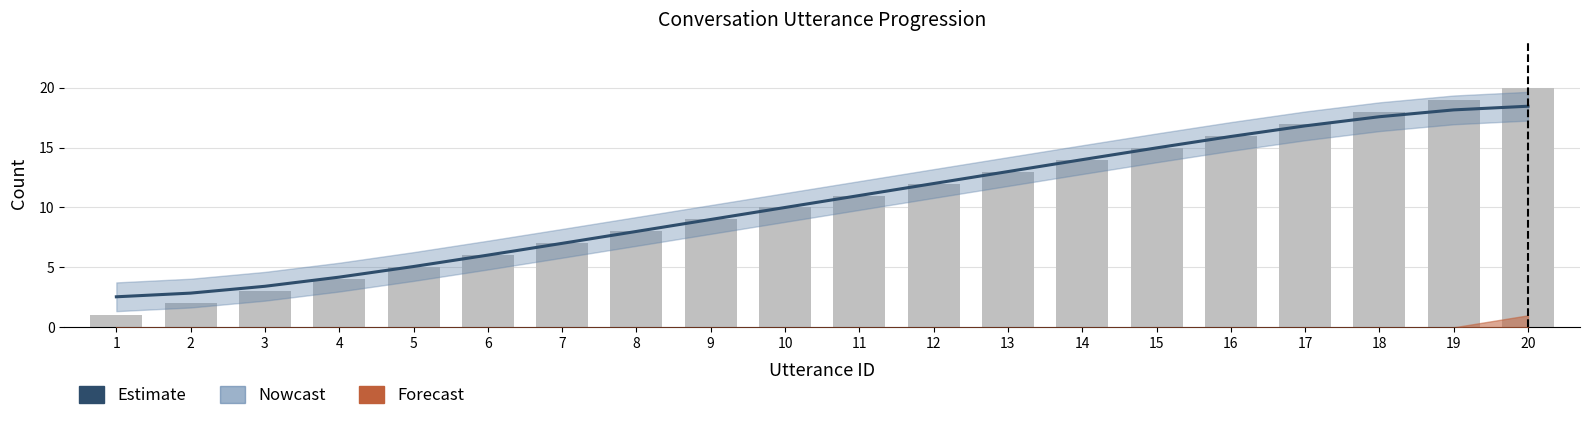

What is the difference between the maximum and minimum values in the Estimate series?

15.9